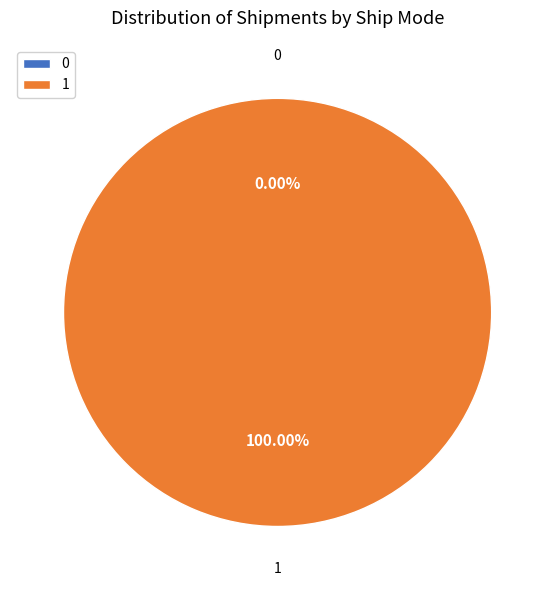

To the nearest percent, what is the difference between the 1 and 0 slice percentages?

100%